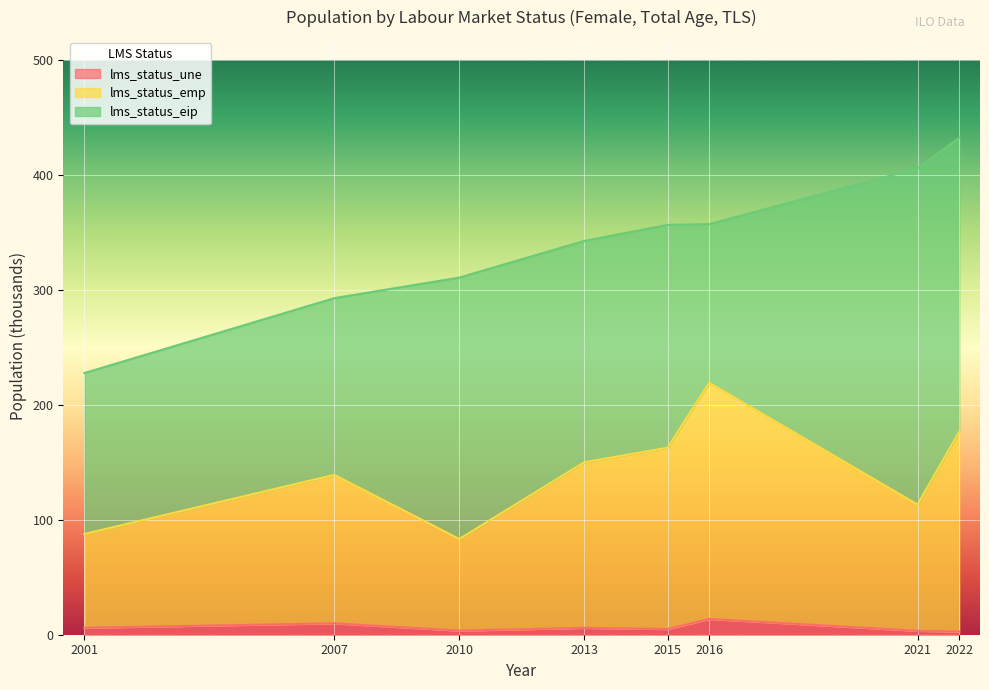

How many values in the lms_status_emp series are below 150?

4